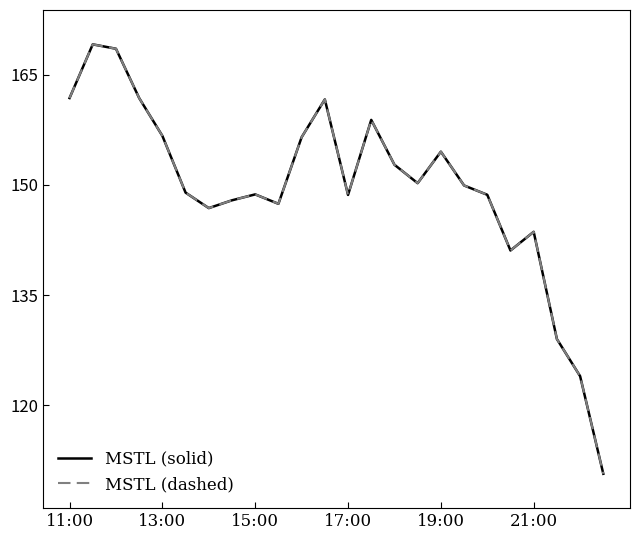

Is this an area chart (filled region under the line)?

No